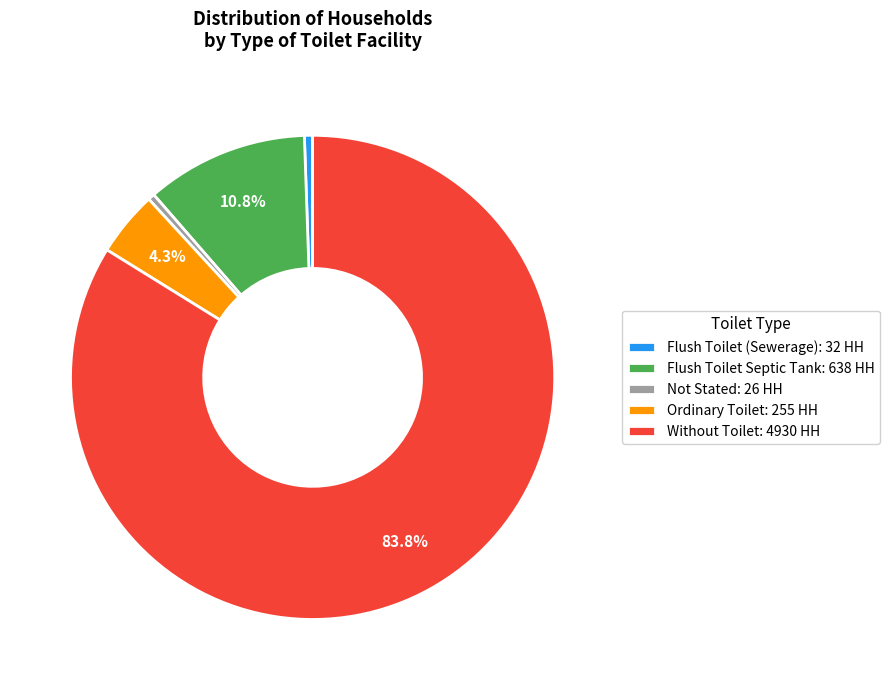

Which slice is the largest?

Without Toilet